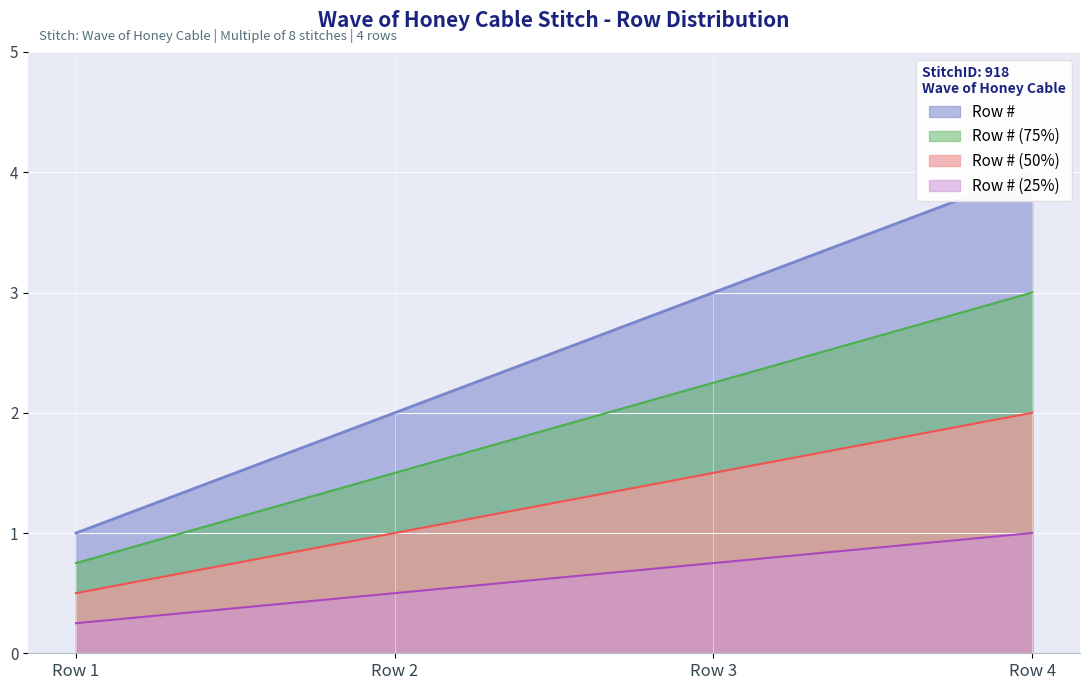

What is the value of the 1st point from the left?

1